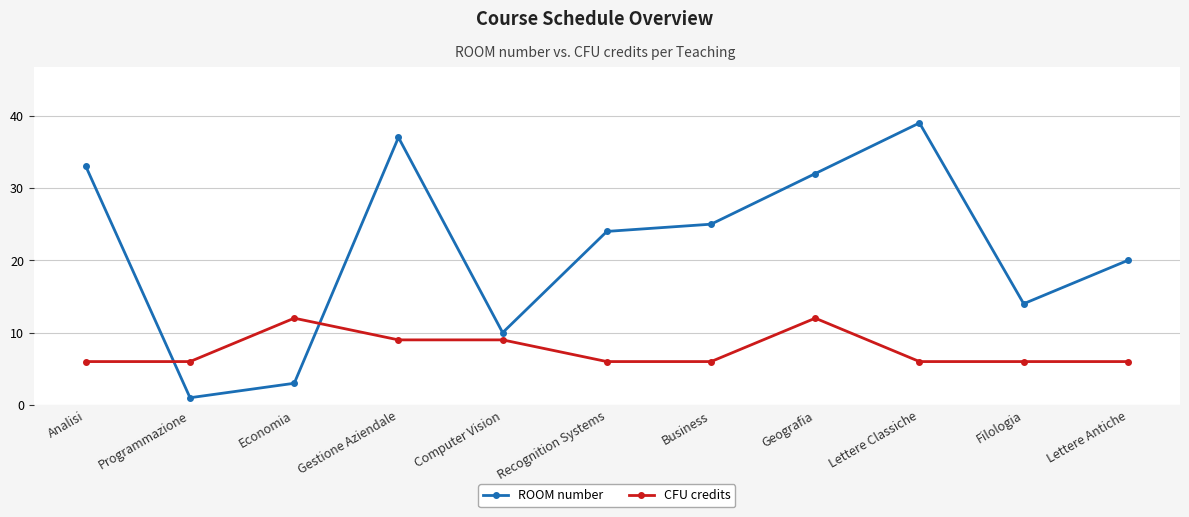

Count the number of data series in this chart.

2